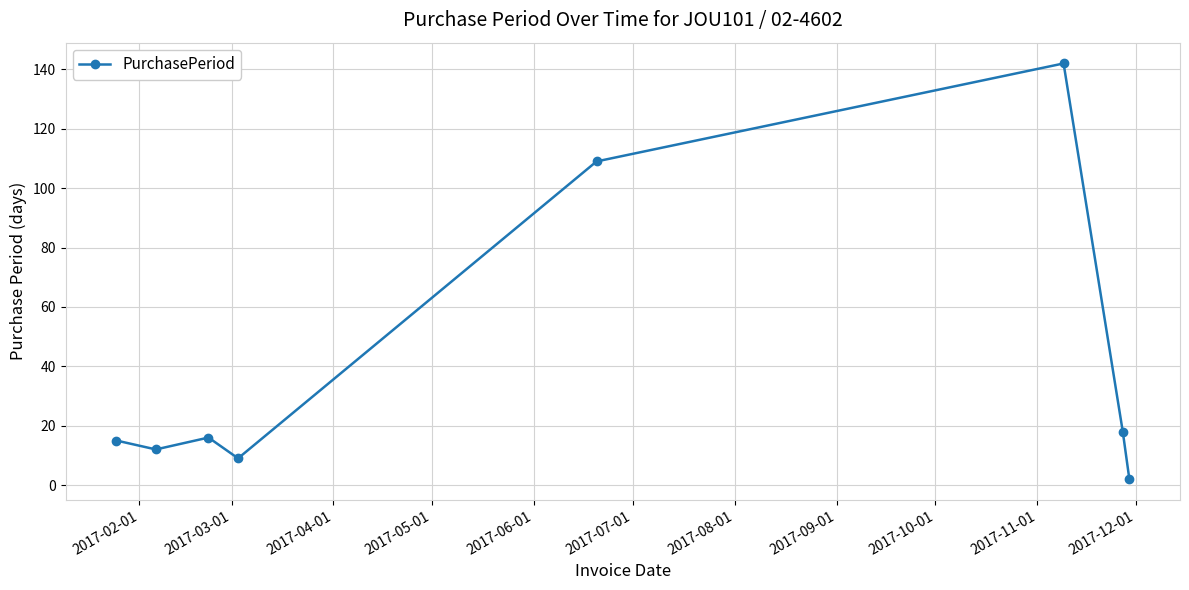

What is the value of the 6th point from the left?

142